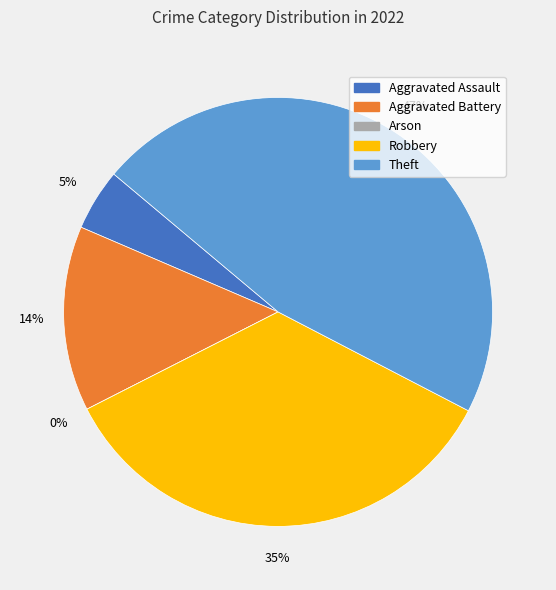

To the nearest percent, what is the difference between the largest and smallest slice percentages?

47%